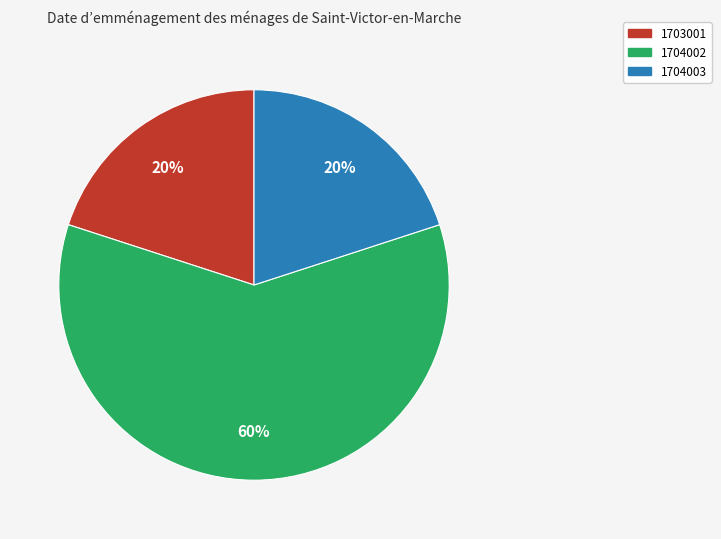

Does any single category account for the majority?

Yes